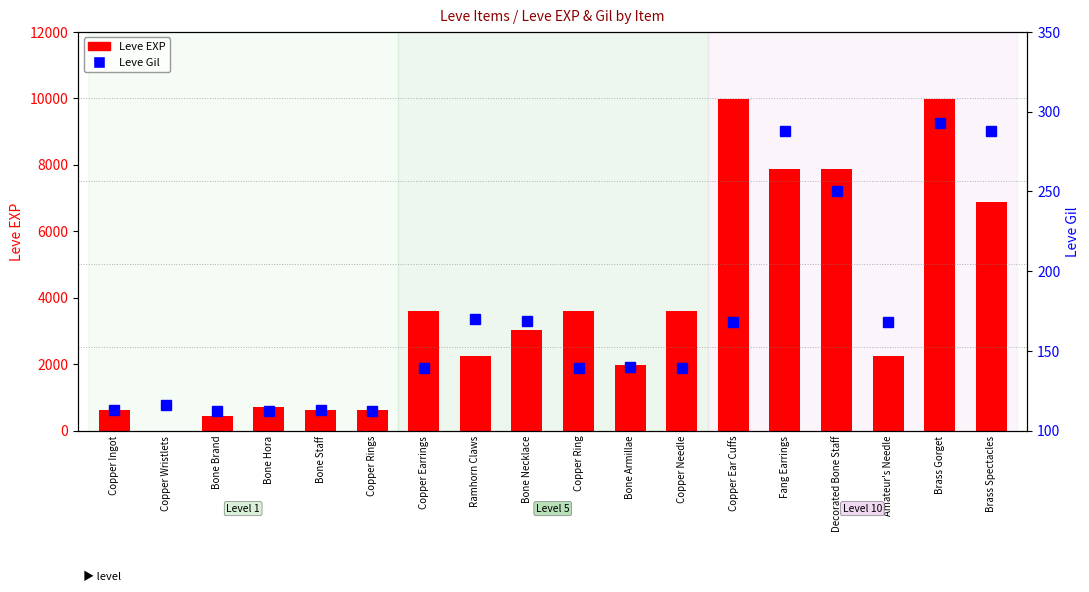

What position from the right is Bone Necklace?

10